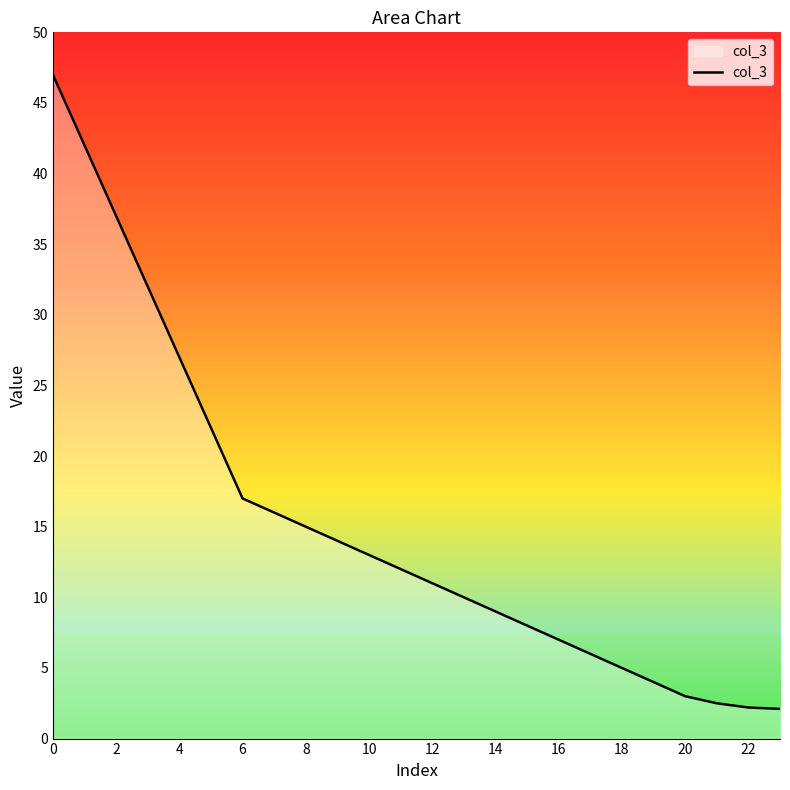

What is the minimum value shown in the chart?

2.1